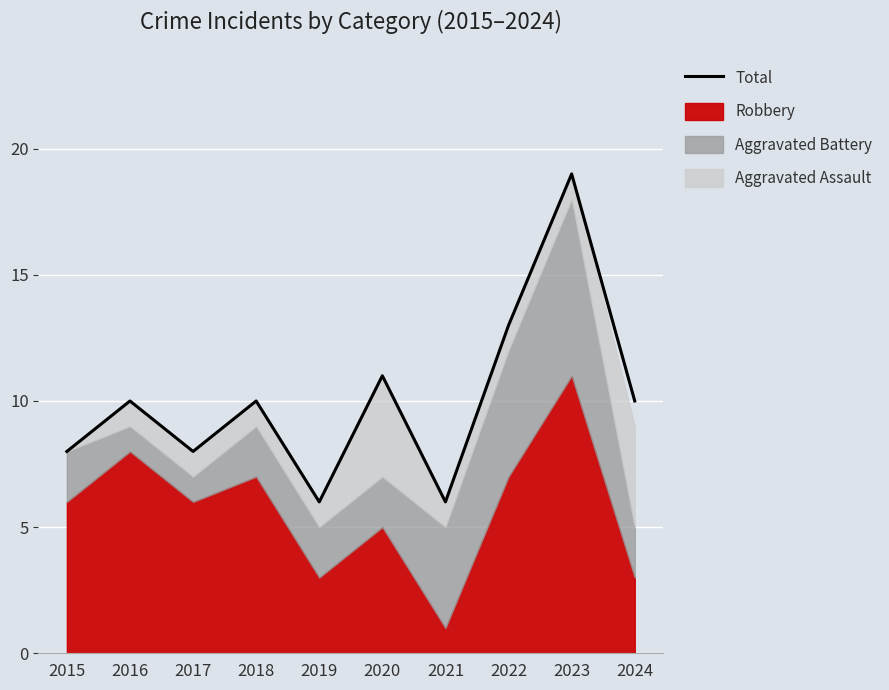

Reading left to right, what are all the values shown in this chart?

2015=8	2016=10	2017=8	2018=10	2019=6	2020=11	2021=6	2022=13	2023=19	2024=10